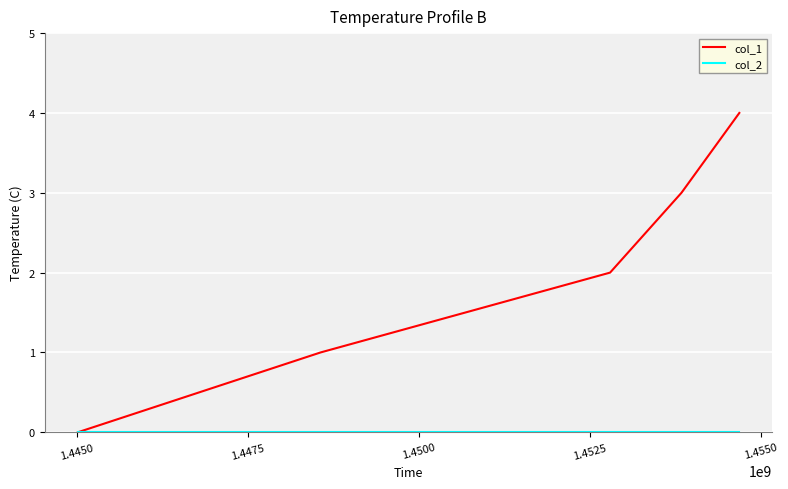

Which series has the largest total across all categories?

col_1